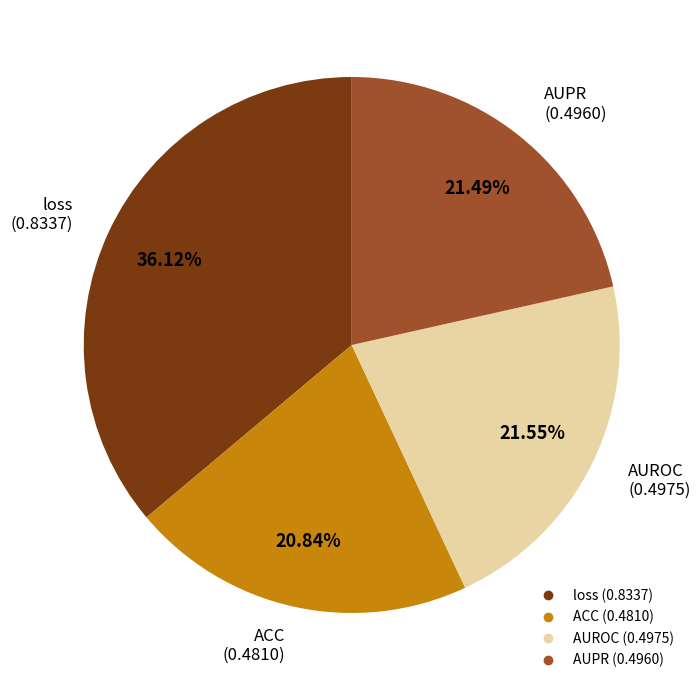

Count the number of slices in the pie.

4